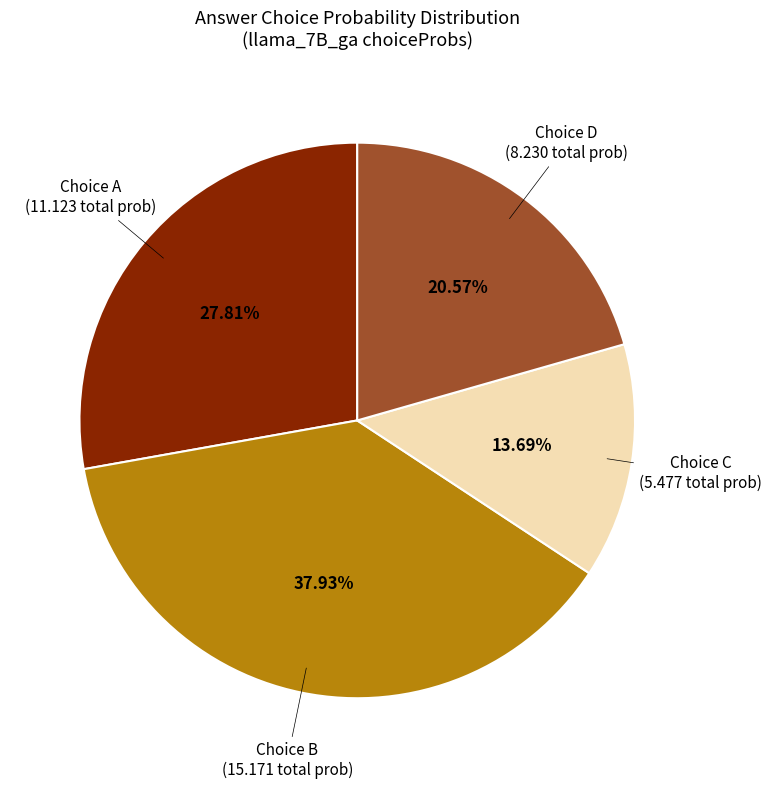

Is there any slice that represents more than half of the pie?

No